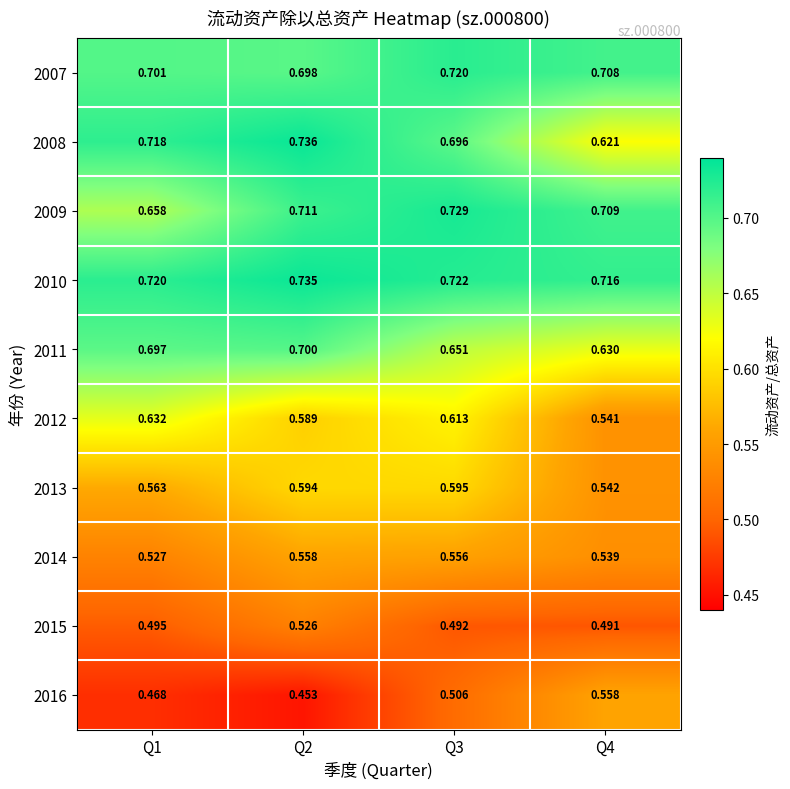

Is the value of 2013 at Q2 greater than the value of 2014 at Q3?

Yes